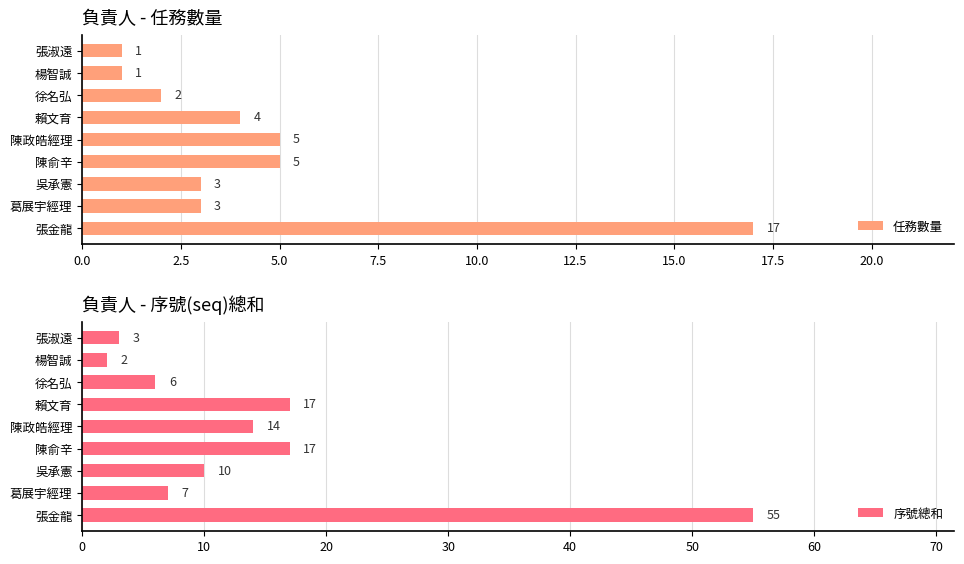

What is the sum of all 序號總和 values?

131